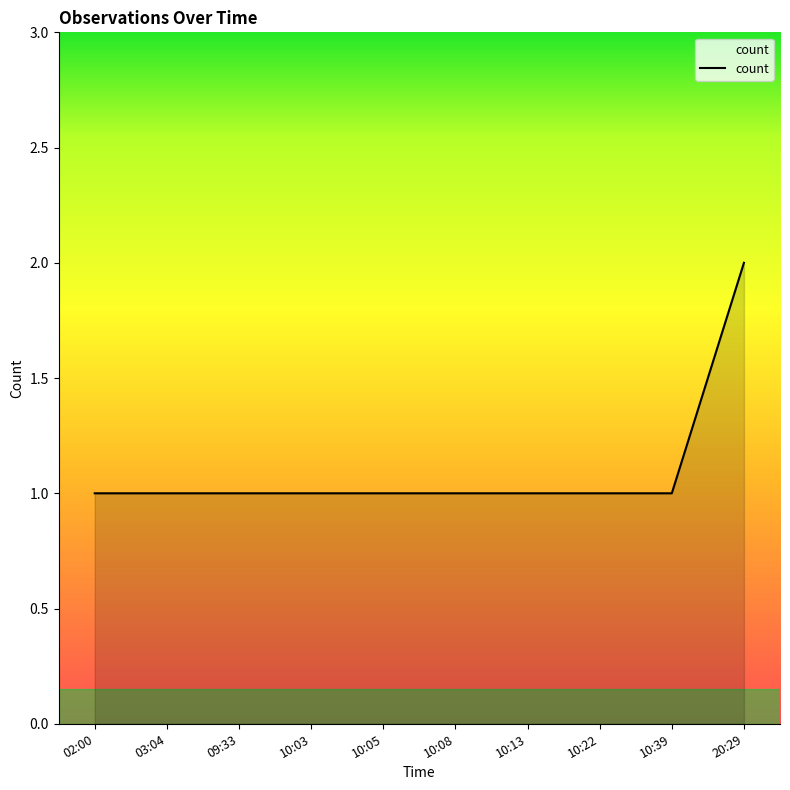

Approximately how many times larger is the value at 10:22 compared to 10:03?

1.0